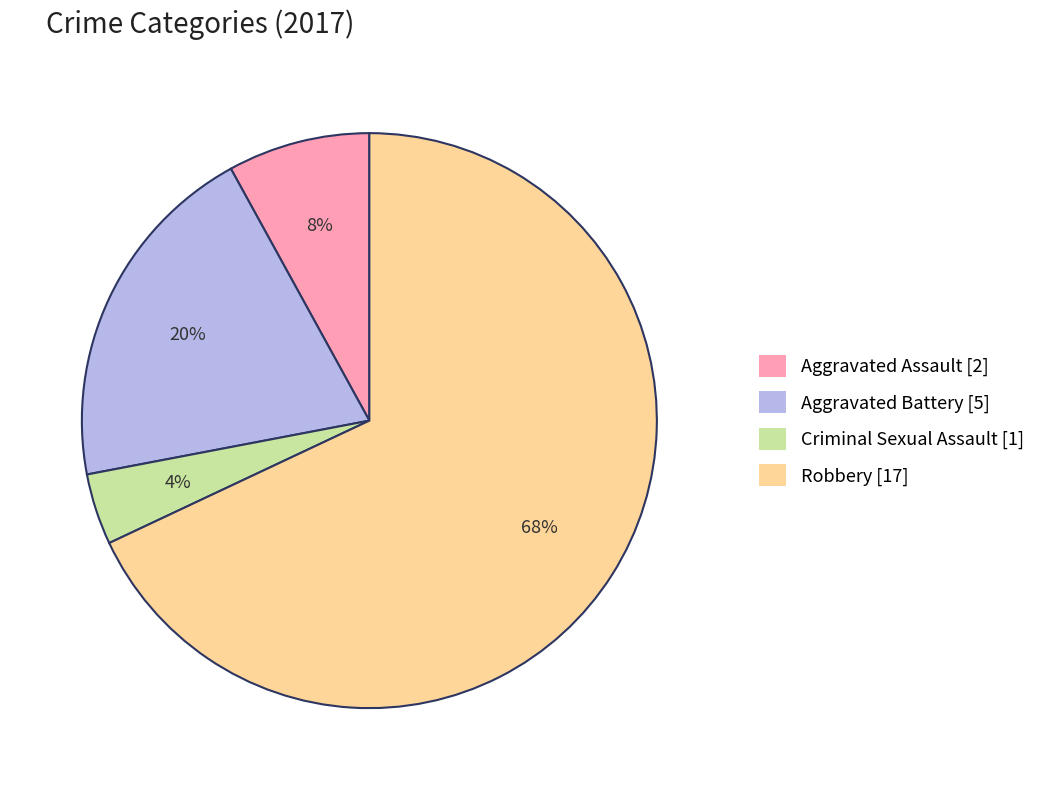

Which has a higher value, Aggravated Assault [2] or Aggravated Battery [5]?

Aggravated Battery [5]